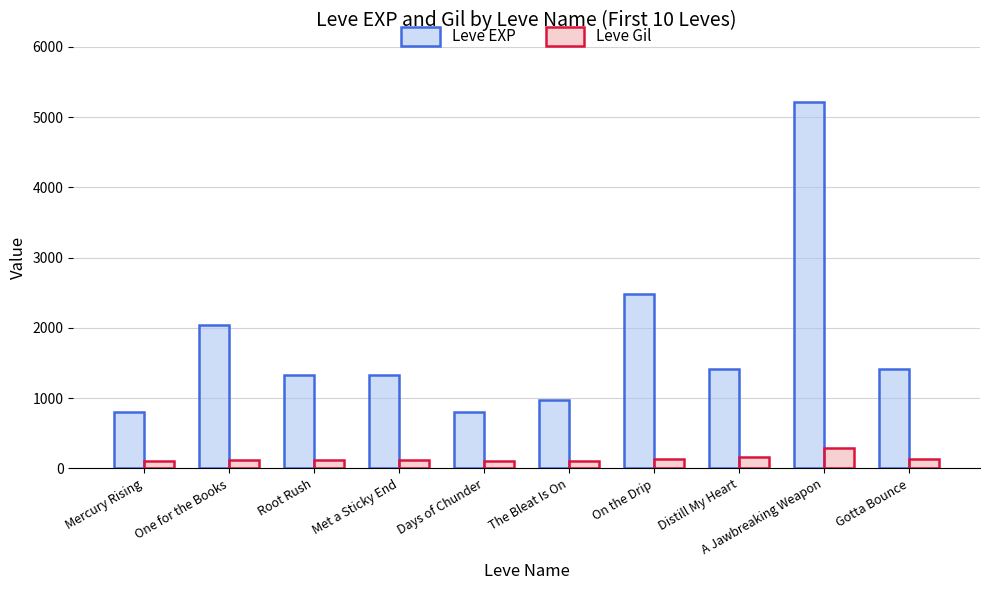

How many groups of bars are there?

10